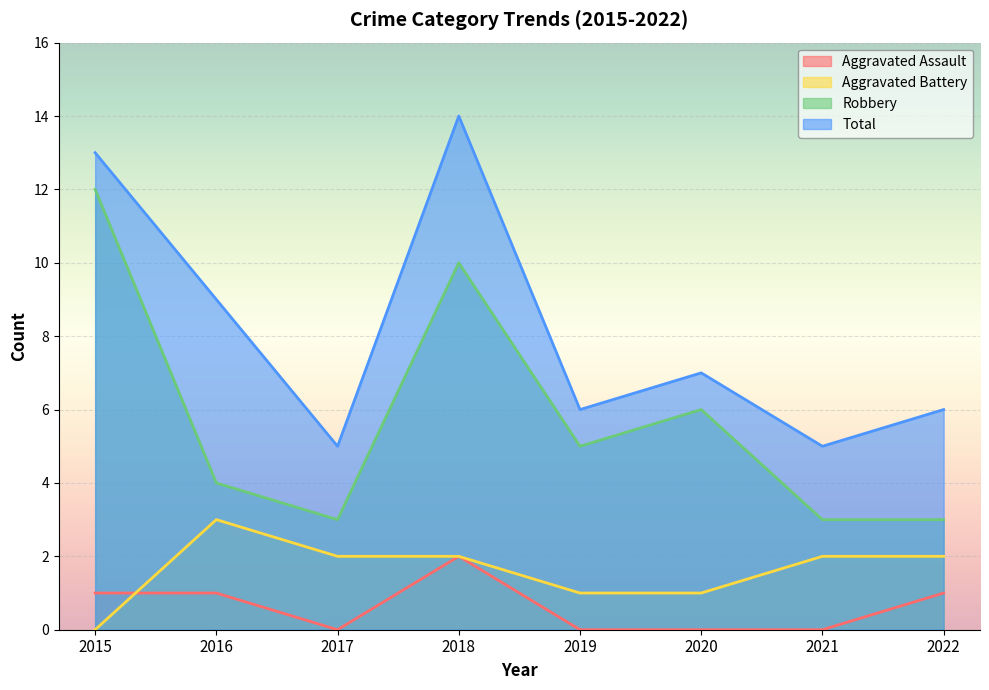

Where is the first local maximum for Aggravated Battery?

2016